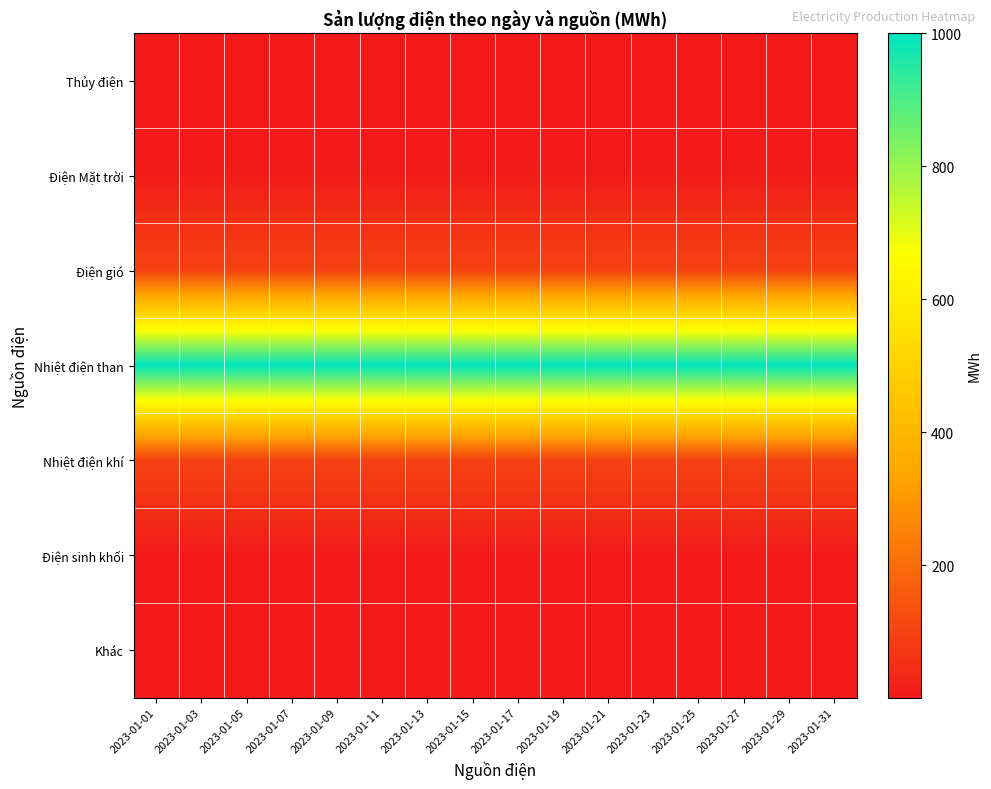

What is the smallest value displayed?

1